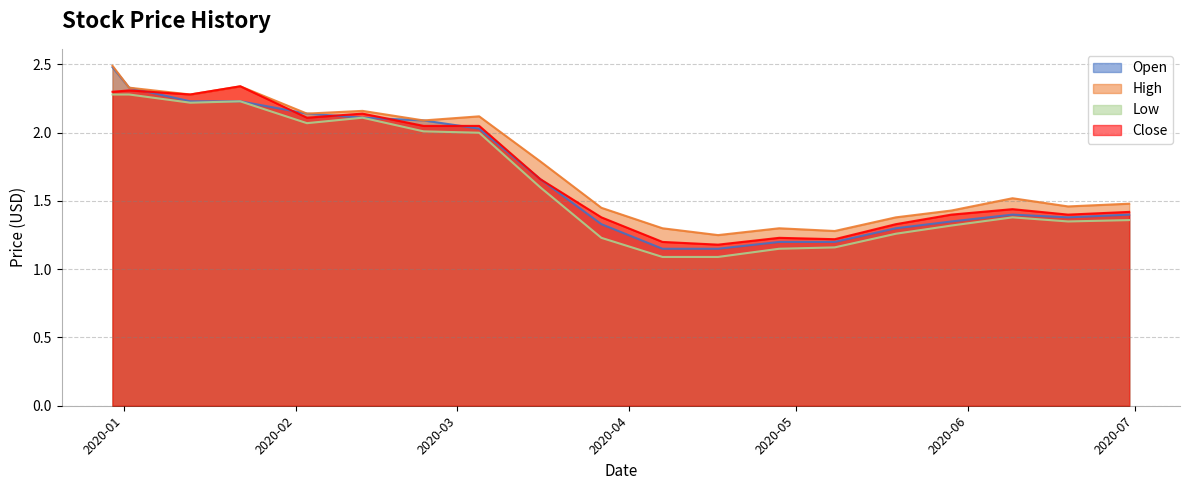

Rank the categories by Low value from lowest to highest.

2020-04-07, 2020-04-17, 2020-04-28, 2020-05-08, 2020-03-27, 2020-05-19, 2020-05-29, 2020-06-19, 2020-06-30, 2020-06-09, 2020-03-16, 2020-03-05, 2020-02-24, 2020-02-03, 2020-02-13, 2020-01-13, 2020-01-22, 2019-12-30, 2020-01-02